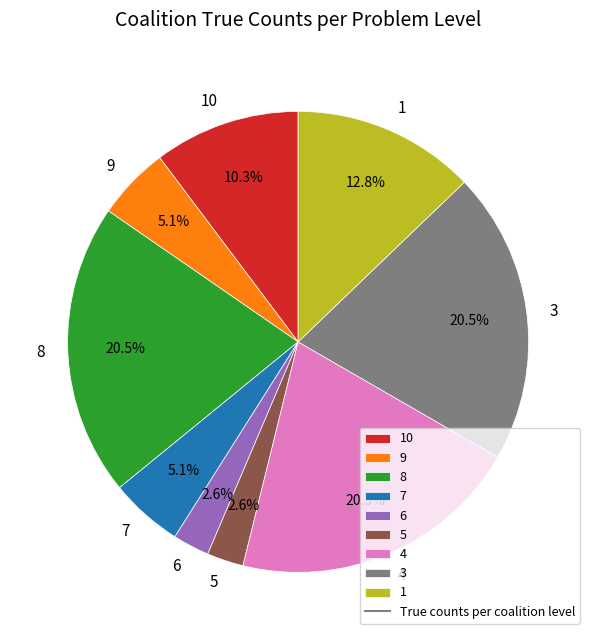

Which has a higher value, 5 or 10?

10